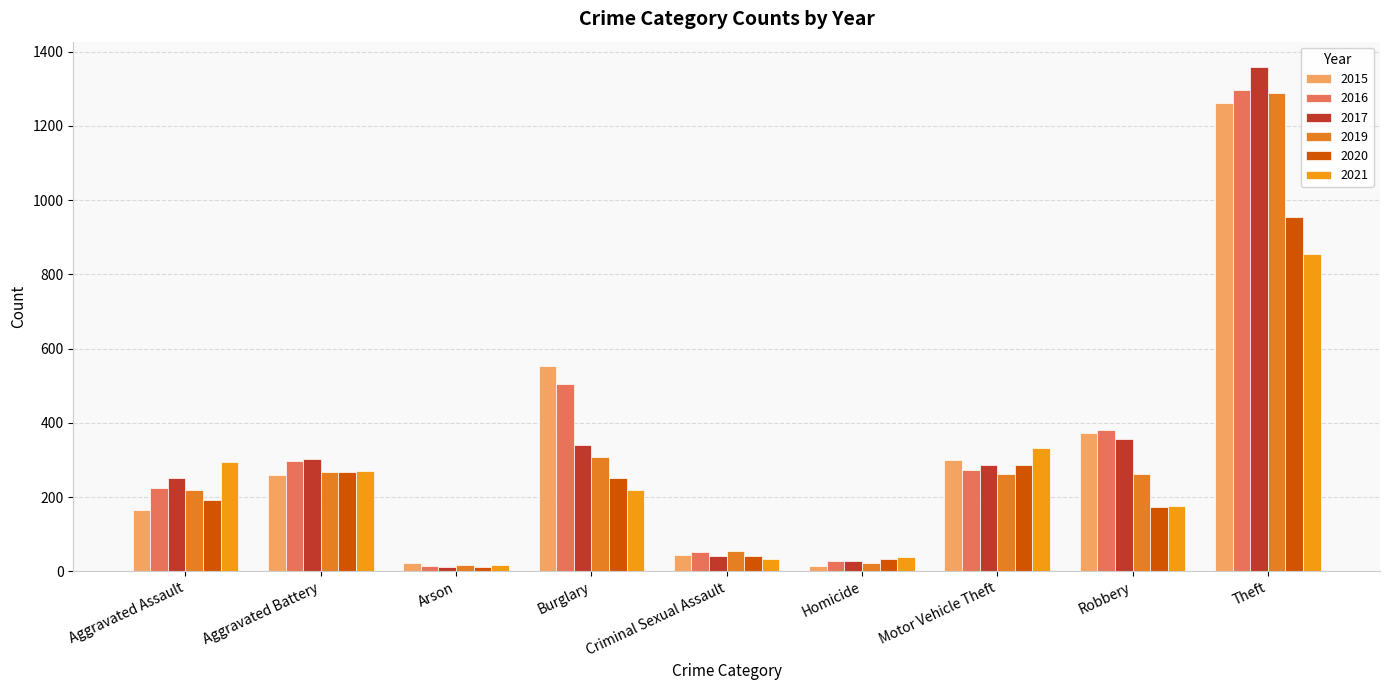

Where is 2019 nearest to the value 652?

Burglary